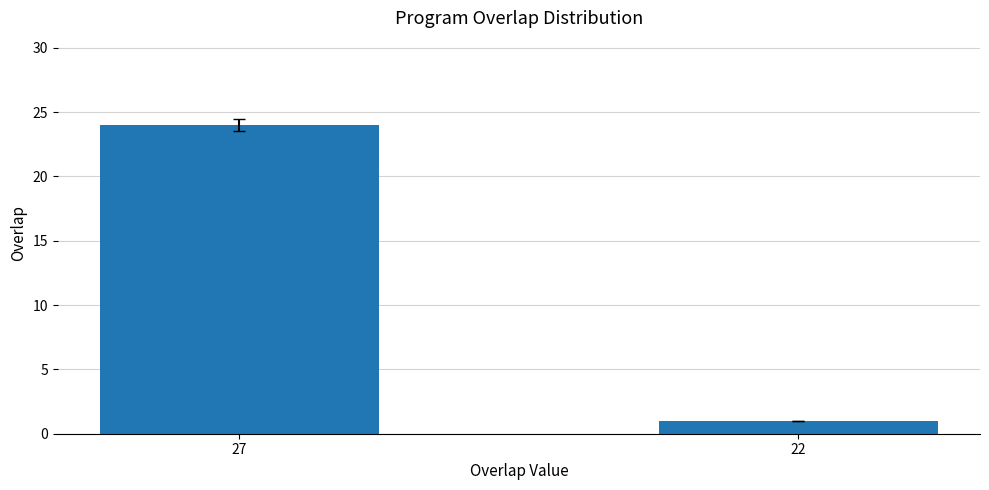

Rank the categories by value from highest to lowest.

27, 22